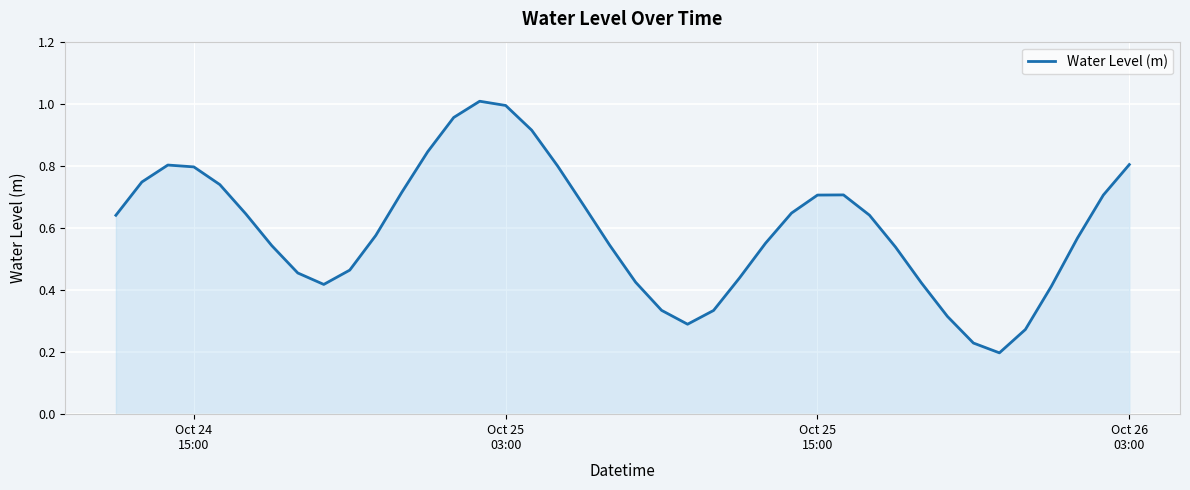

What is the average value?

0.6